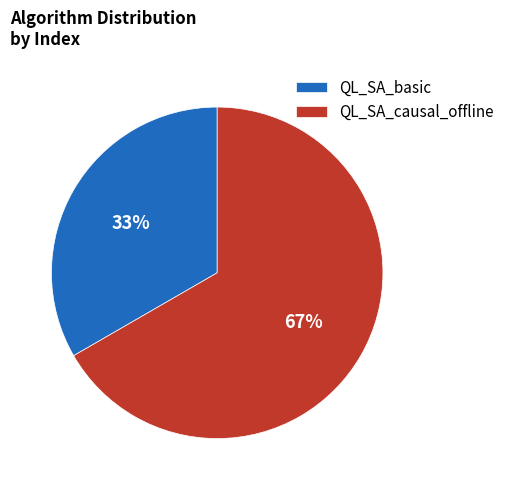

To the nearest percent, what is the average slice percentage?

50%